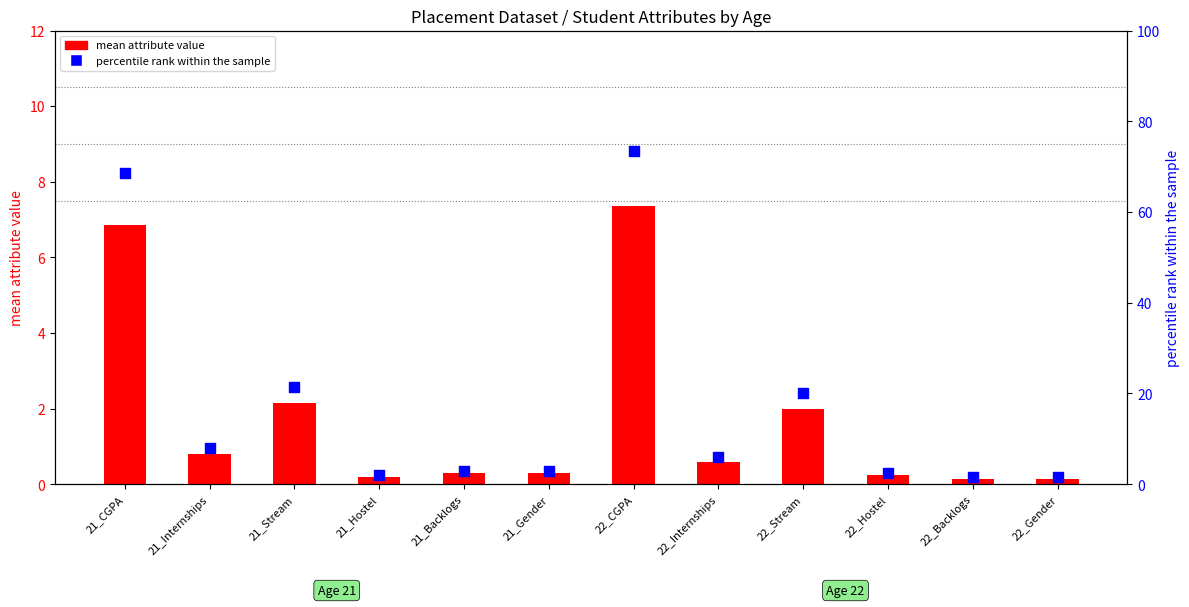

At how many categories does at least one series exceed 8?

4